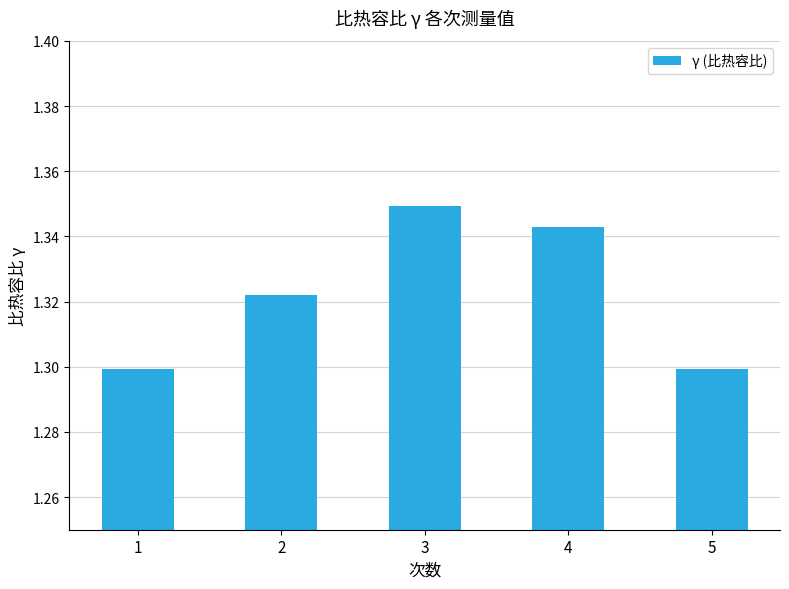

Approximately how many times larger is the value at 4 compared to 2?

1.0